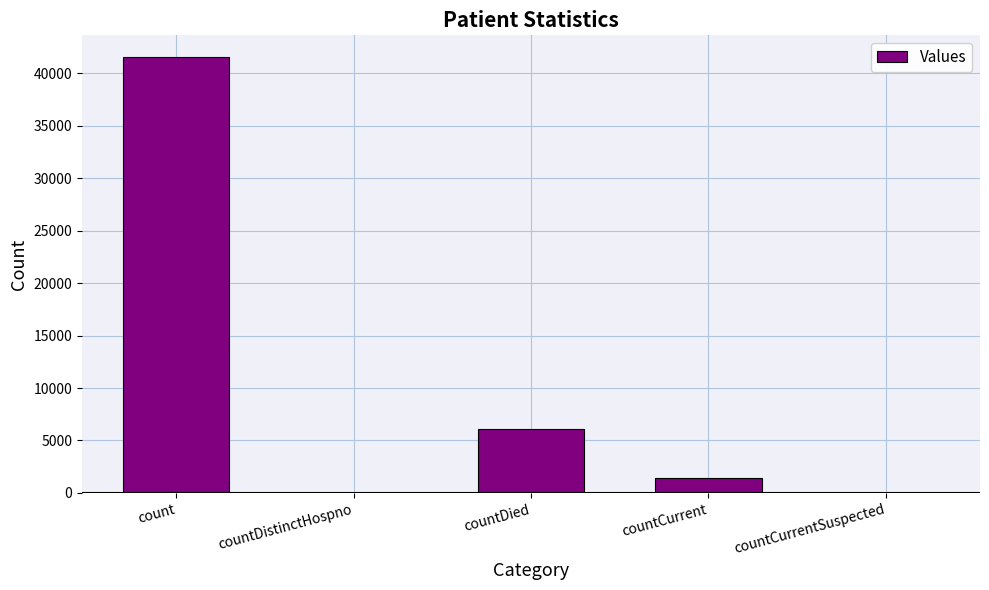

Reading left to right, what are all the values shown in this chart?

41517	0	6113	1394	0